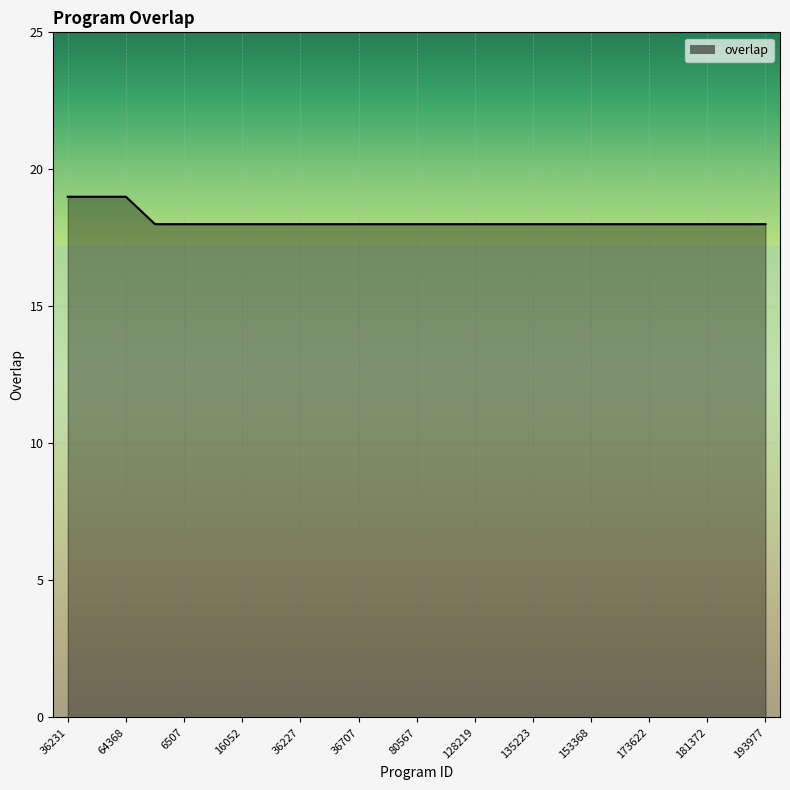

What is the maximum value shown in the chart?

19